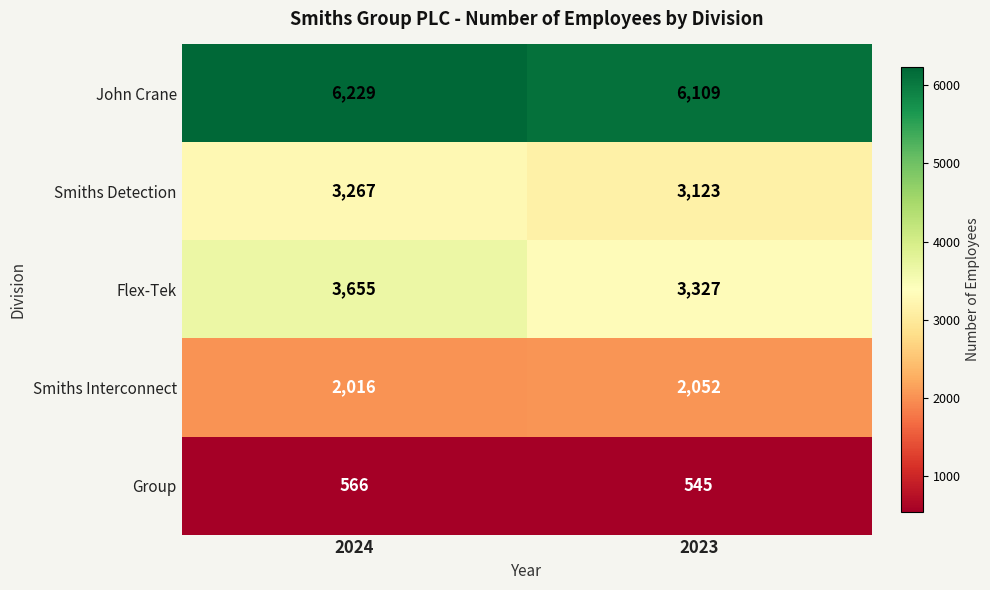

Where is Group nearest to the value 555?

2023